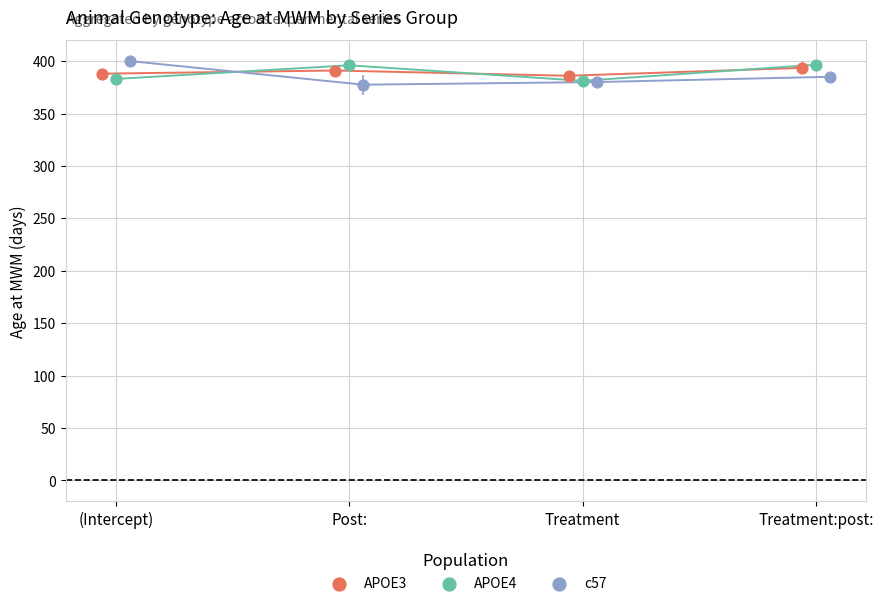

Which series reaches the minimum Y coordinate?

c57